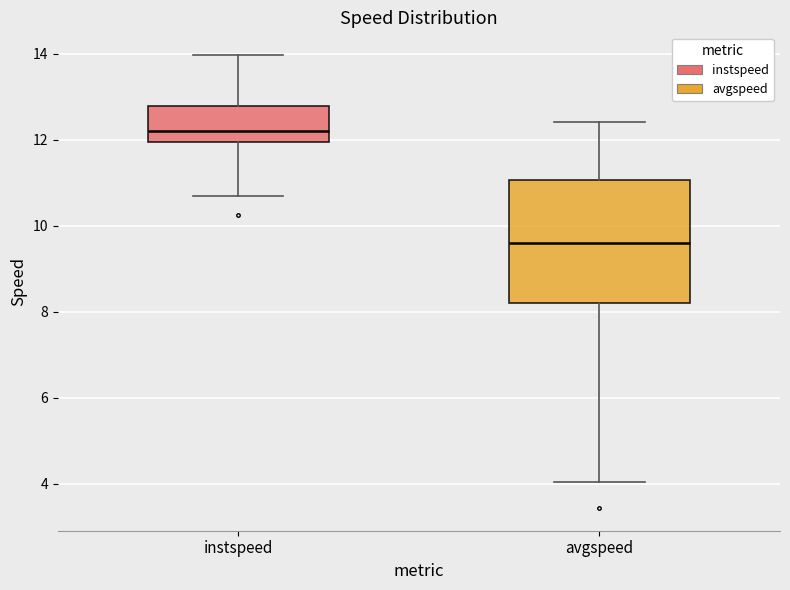

Which box is the tallest, from its lower edge to its upper edge?

avgspeed